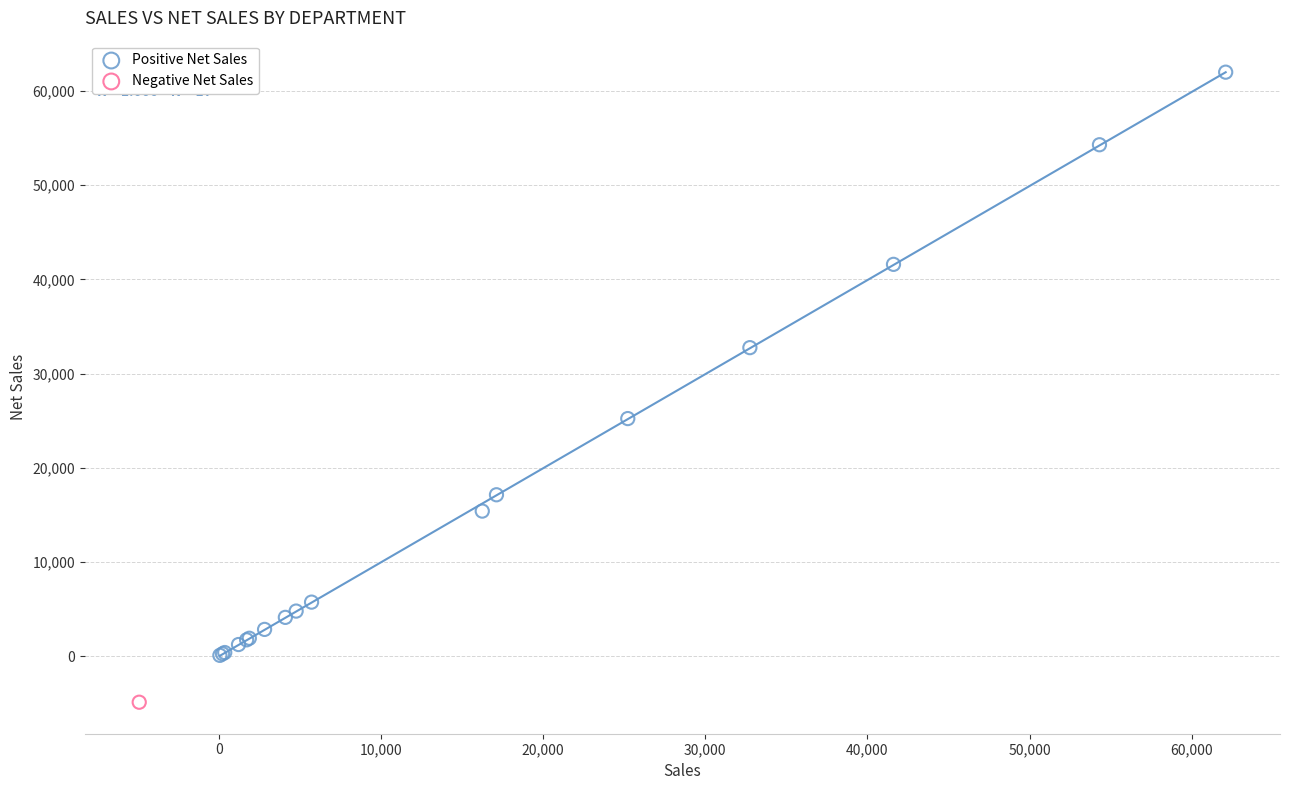

What are all the series names shown in the legend?

Positive Net Sales, Negative Net Sales